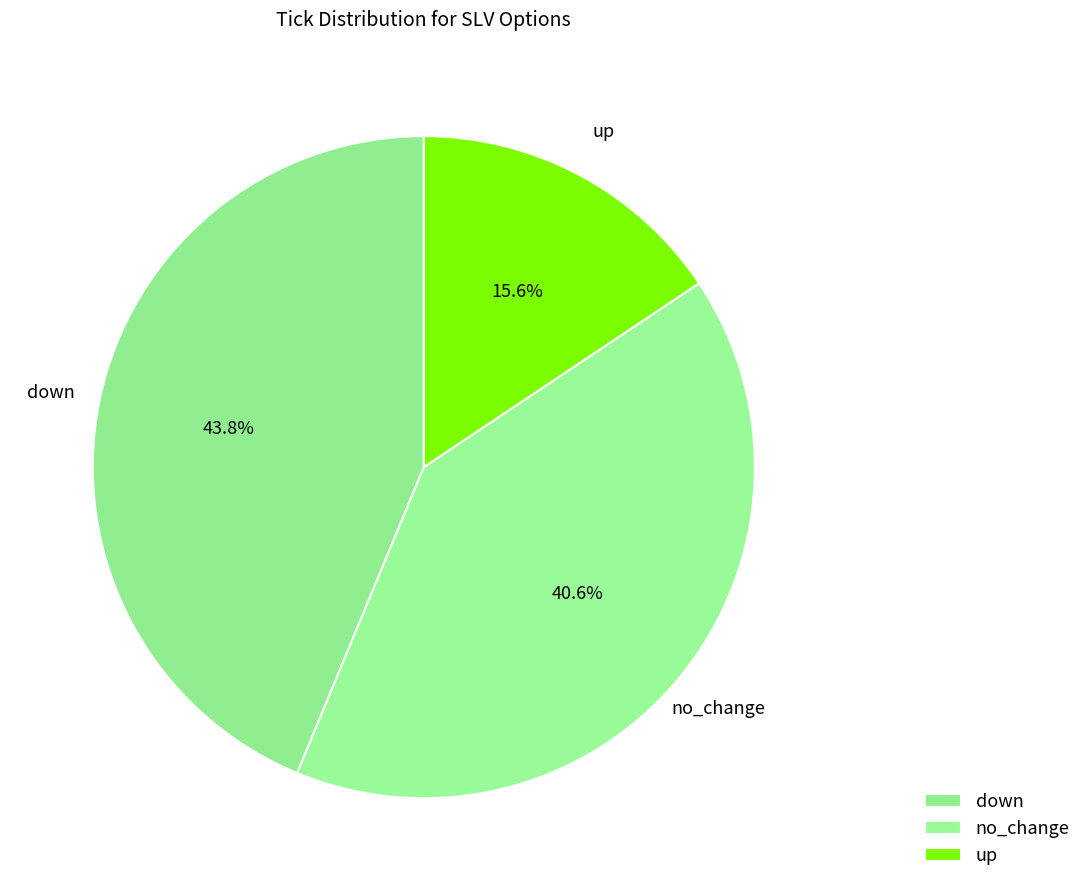

Count the number of slices in the pie.

3